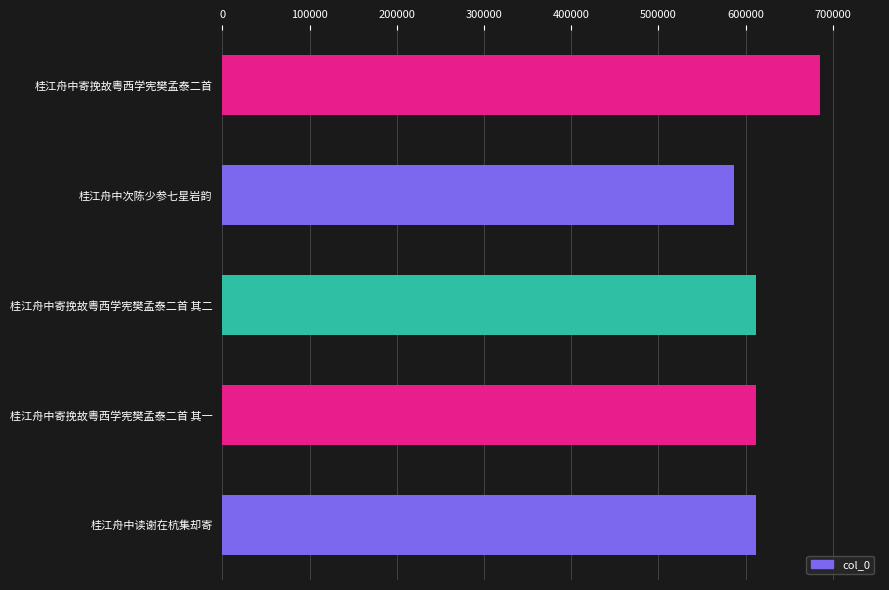

What is the greatest value displayed?

685585